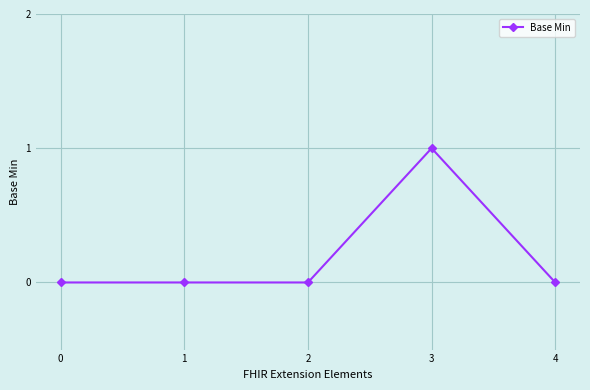

Reading right to left, transcribe all the data shown in this chart.

4=0	3=1	2=0	1=0	0=0